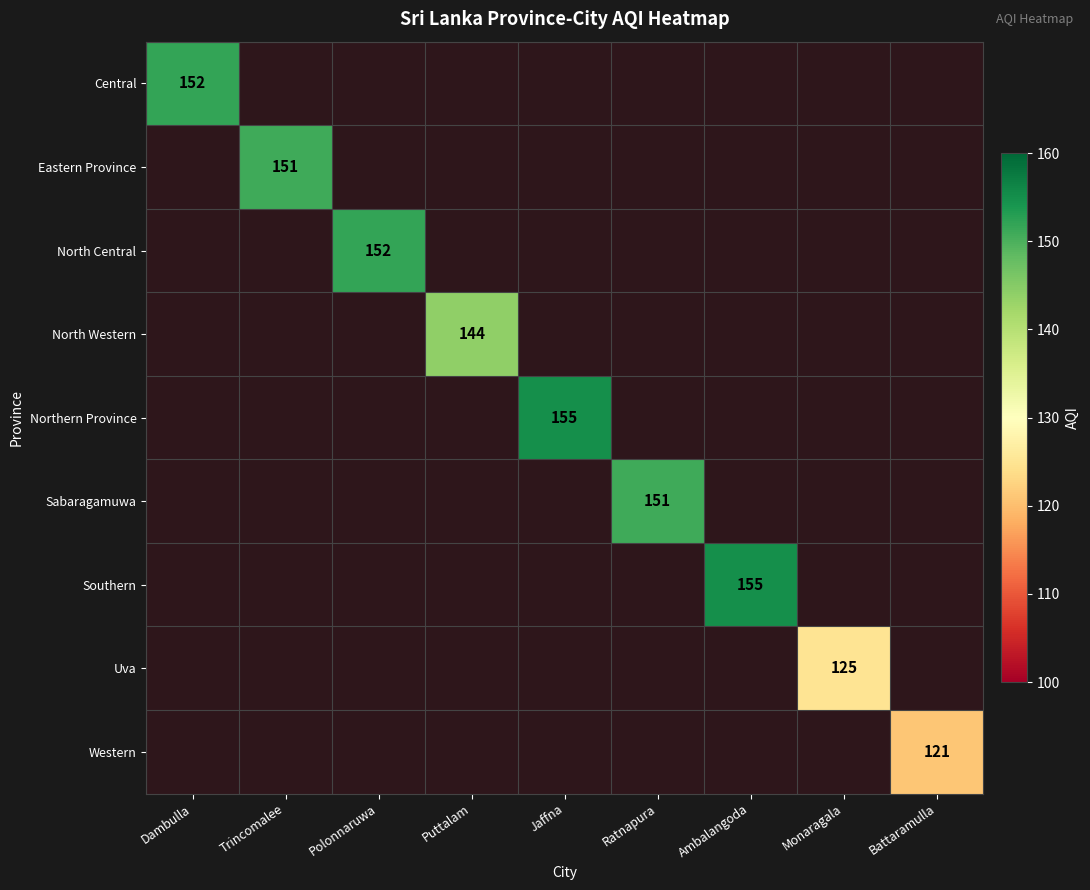

At Battaramulla, list the series in order from largest to smallest.

Western, Central, Eastern Province, North Central, North Western, Northern Province, Sabaragamuwa, Southern, Uva